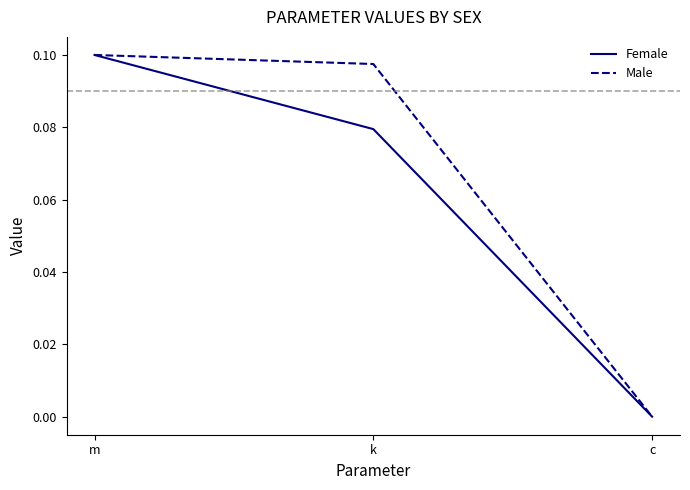

Rank the categories by Female value from lowest to highest.

c, k, m